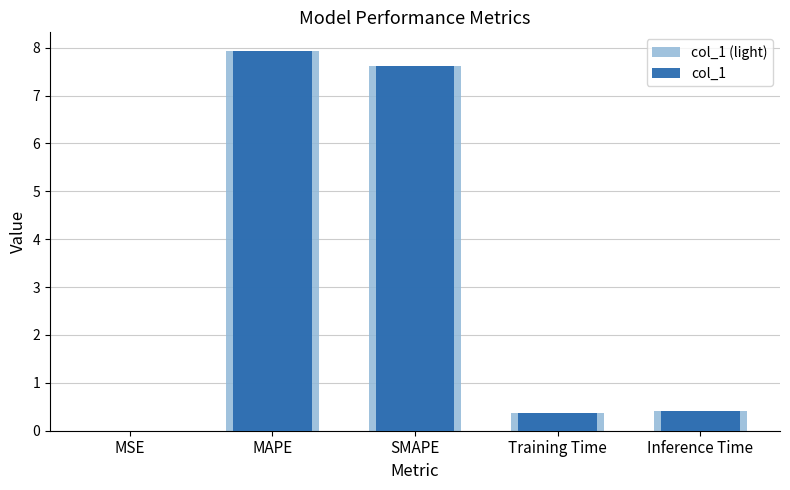

What is the value of the col_1 (light) bar at the 4th from the left?

0.4